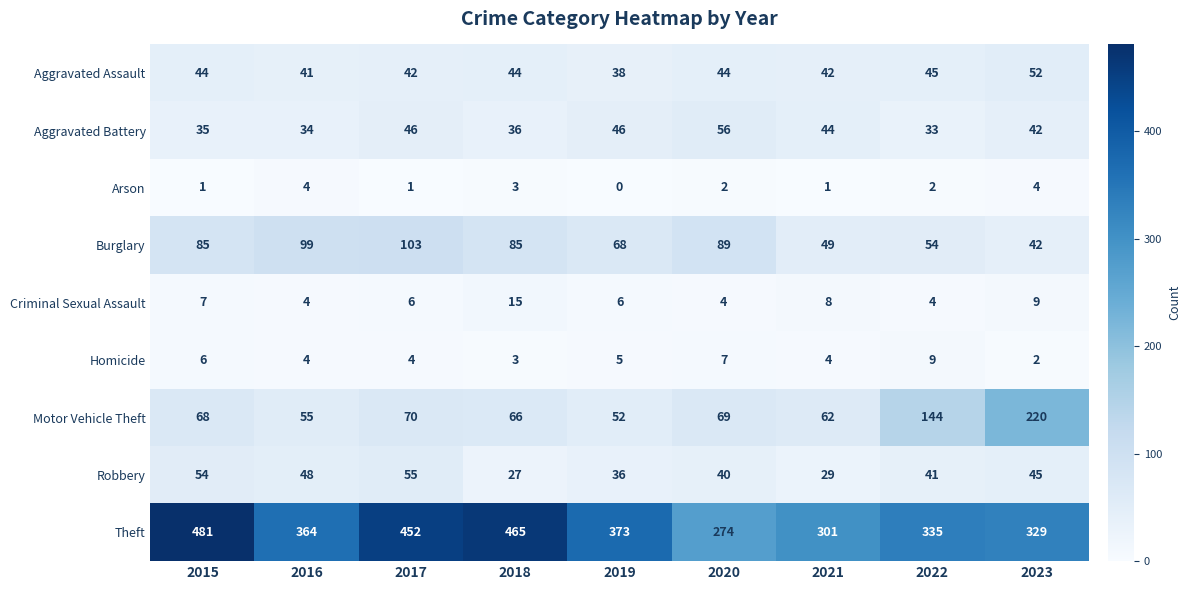

What is the total value across all series at 2017?

779